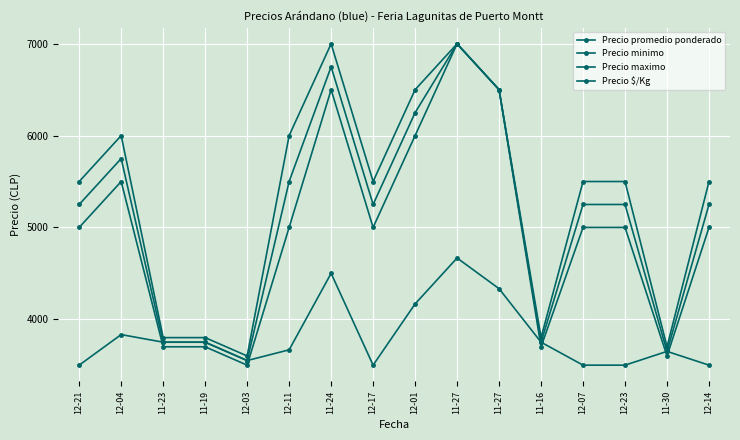

Does the chart display data point markers on the line(s)?

Yes